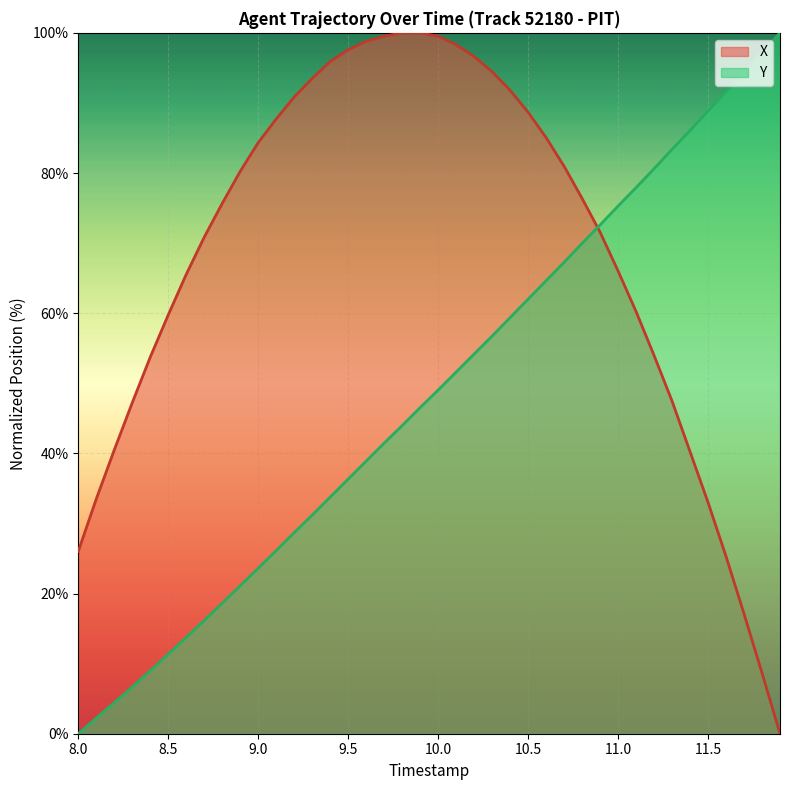

True or false: X and Y intersect in this chart.

True